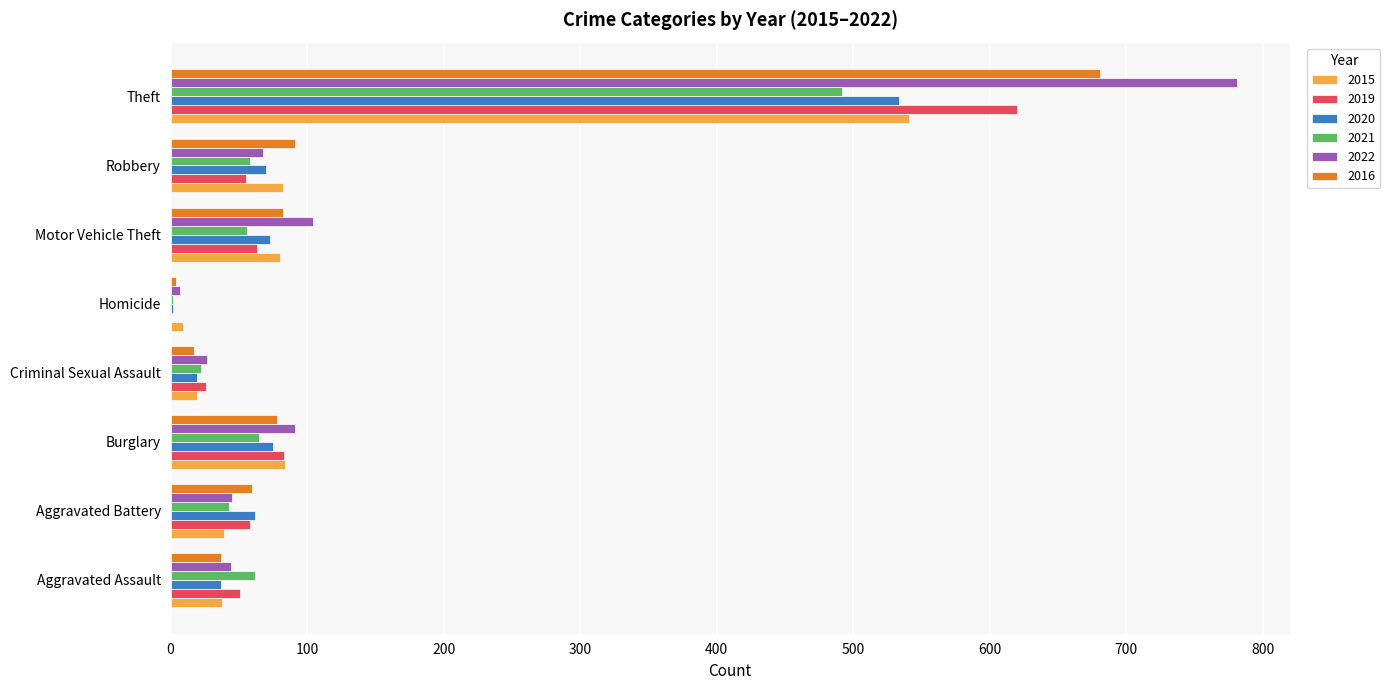

What is the sum of all 2022 values?

1167